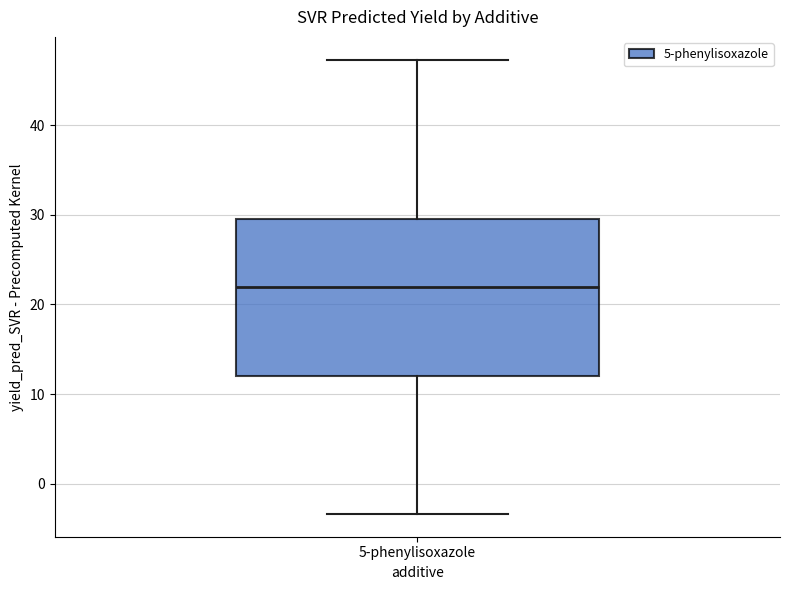

Transcribe this box plot: give where the median line is, the range the box spans, and where the two whiskers end, as read against the y-axis. The values are not printed on the chart, so give them approximately, as read against the axis.

median 22, box 12 to 30, whiskers -3 to 47